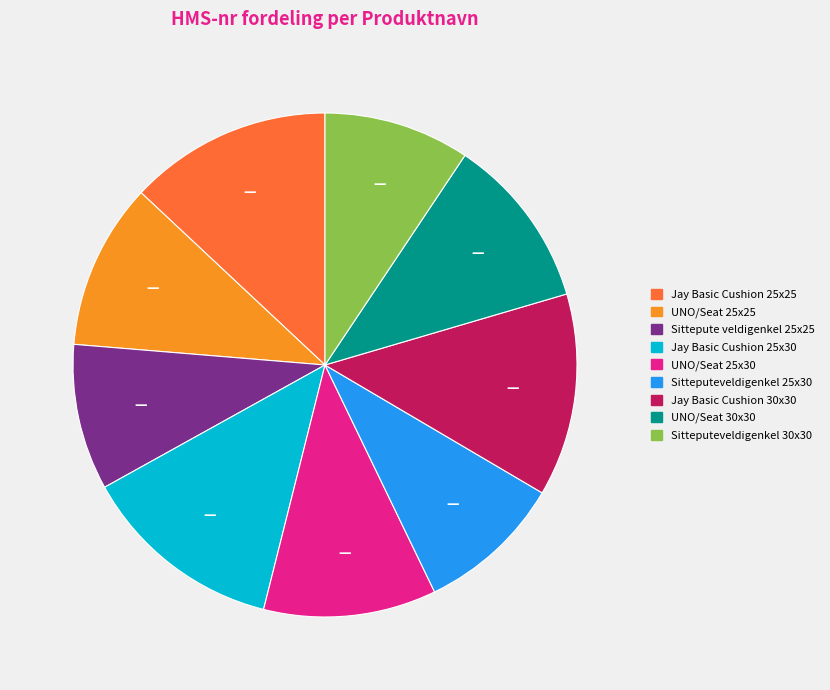

Is the sum of UNO/Seat 25x30 and Sitteputeveldigenkel 30x30 greater than half?

No